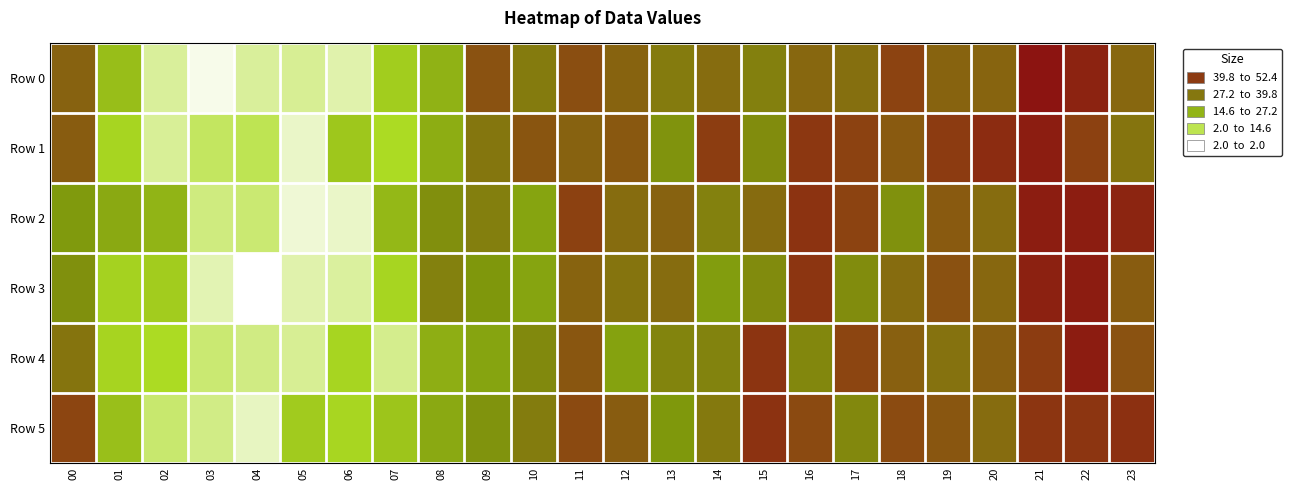

What is the minimum value shown in the chart?

2.2